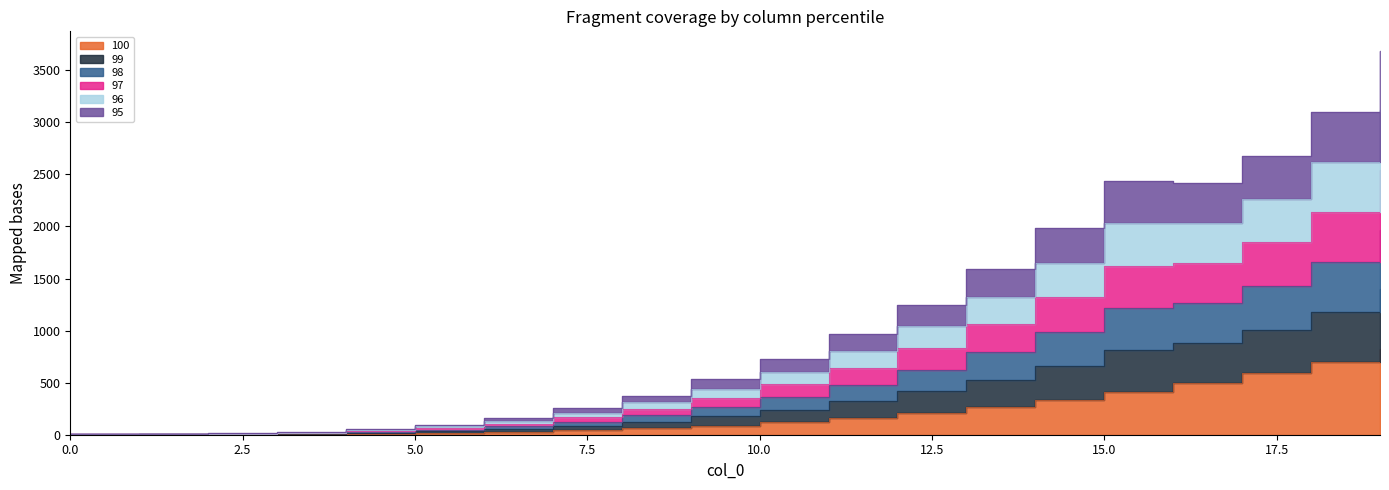

What are all the series names shown in the legend?

100, 99, 98, 97, 96, 95